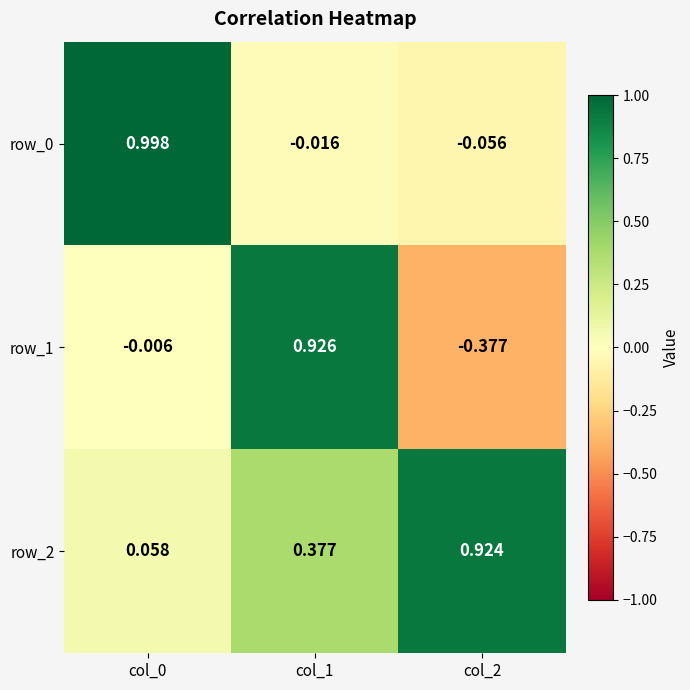

How many data points does each series have?

3